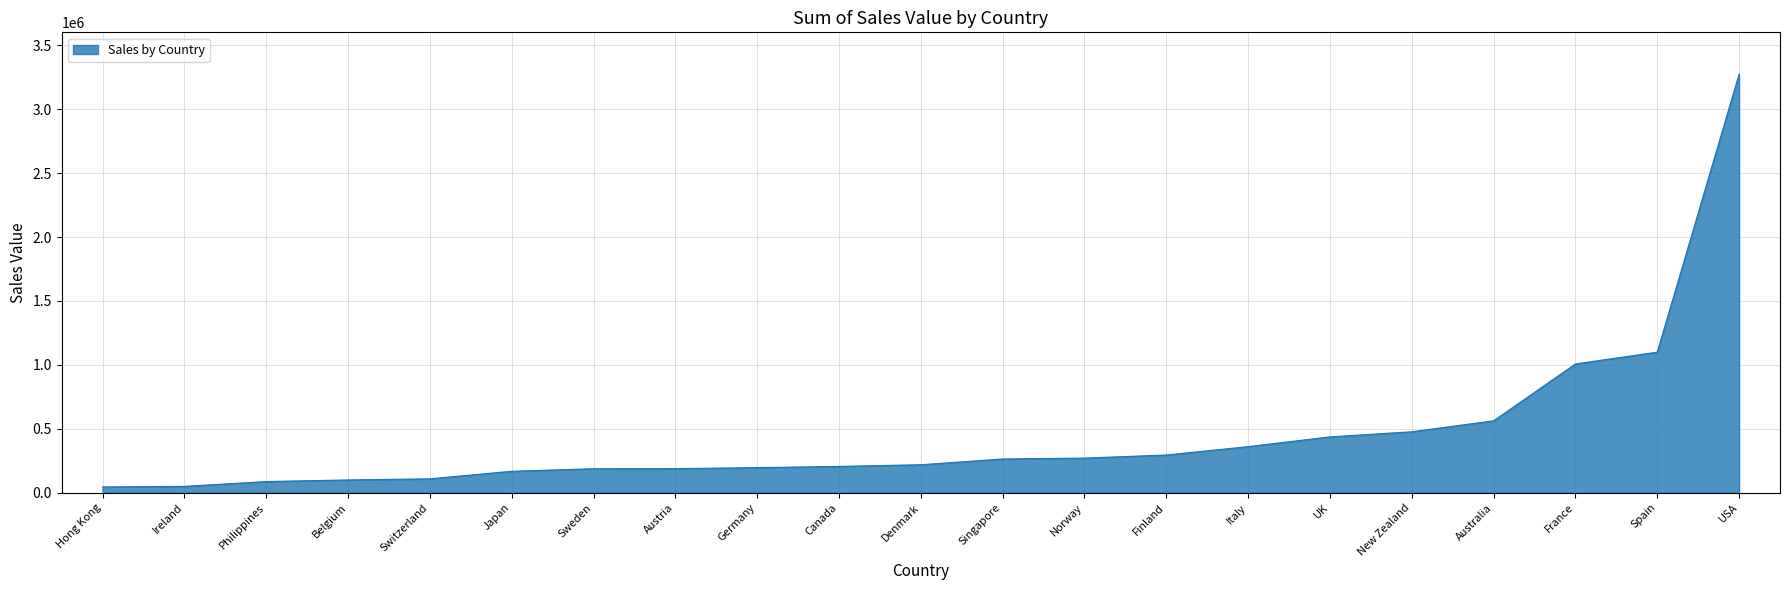

Where does the data first go above 218994?

Denmark